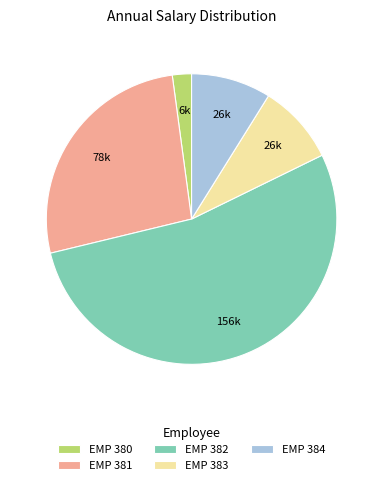

Which has a higher value, EMP 382 or EMP 384?

EMP 382